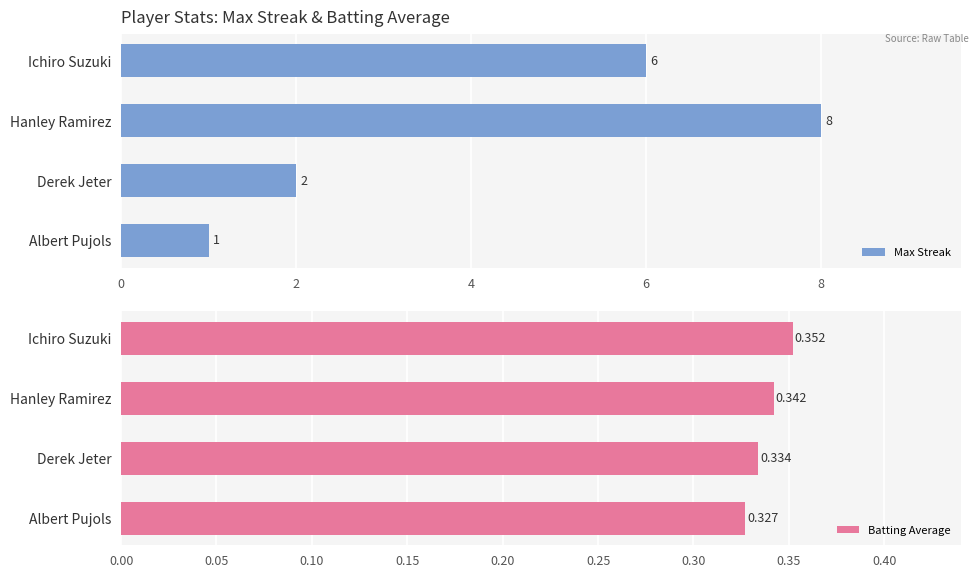

What is the difference between the maximum and minimum values in the Max Streak series?

7